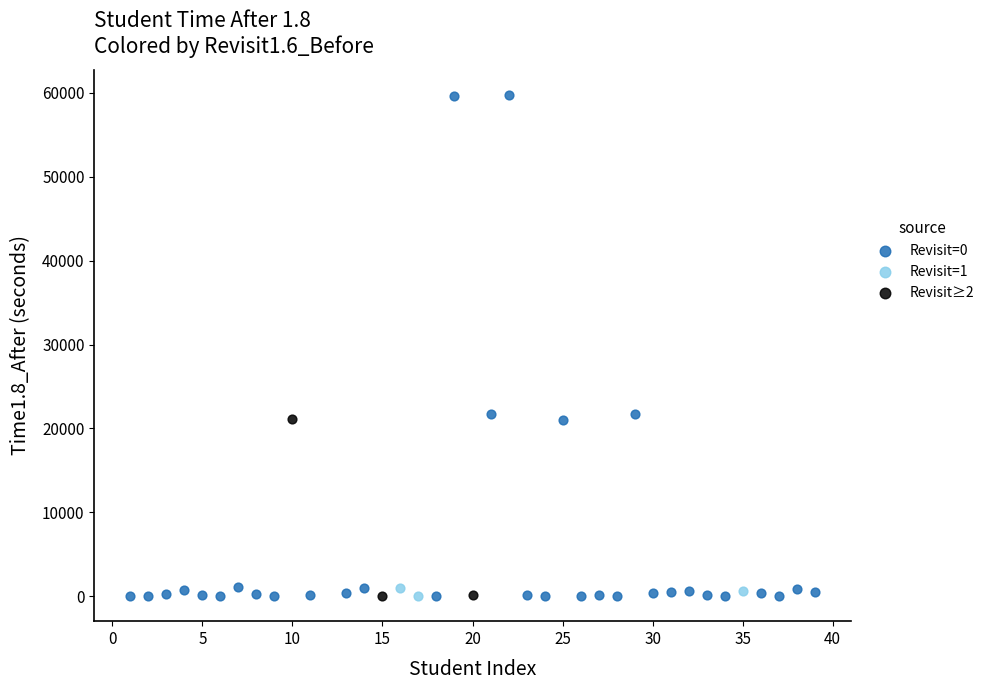

Which series has the widest spread of Y values?

Revisit=0